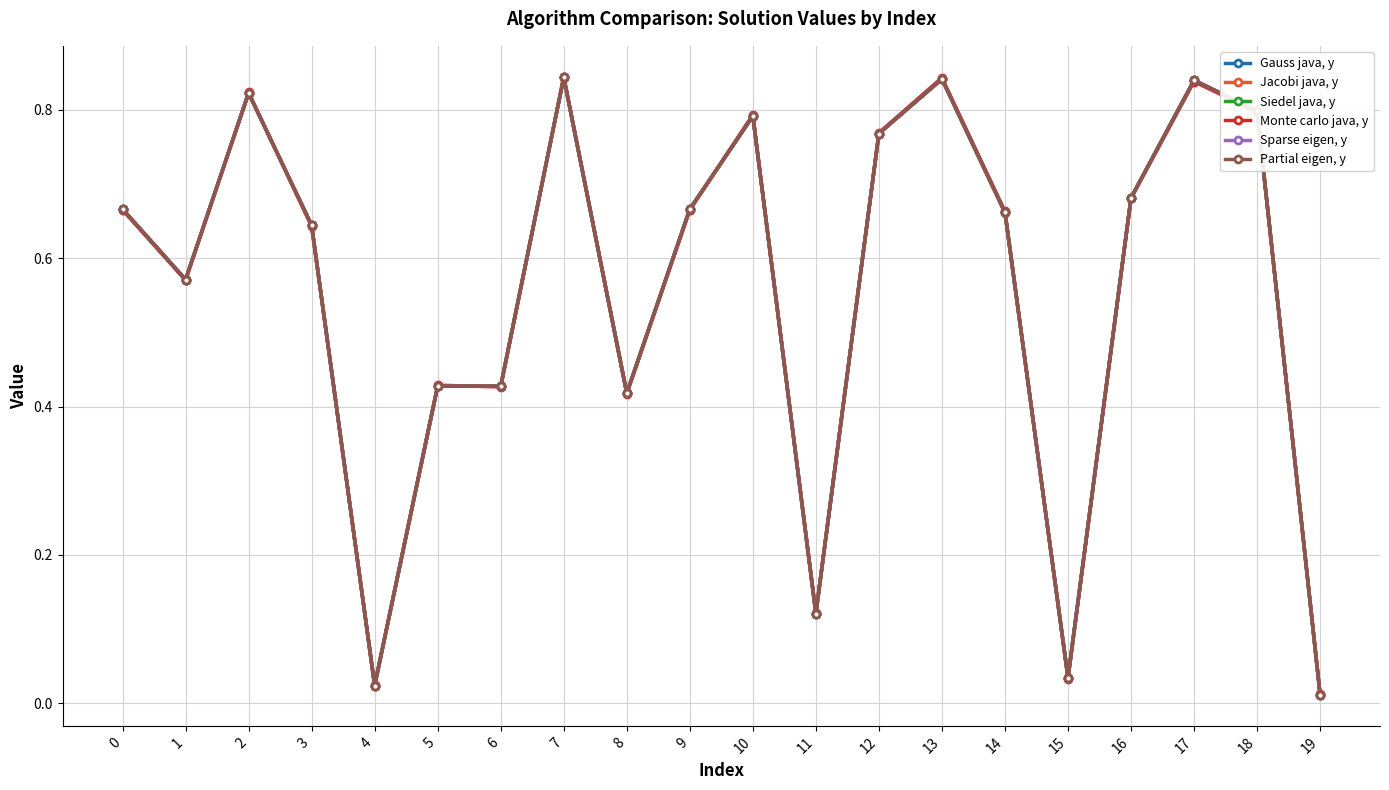

Does the chart have visible grid lines?

Yes